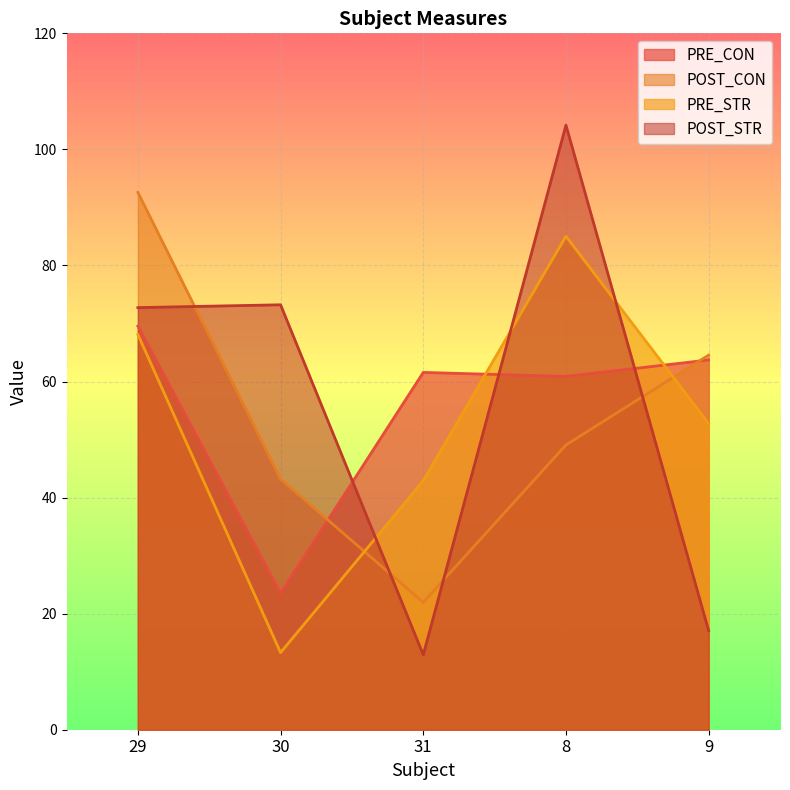

What is the label of the 3rd point from the left?

31